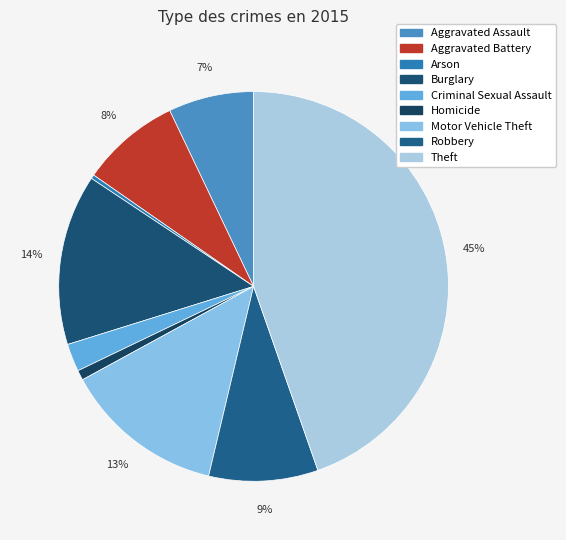

To the nearest percent, what is the difference between the Aggravated Battery and Aggravated Assault slice percentages?

1%